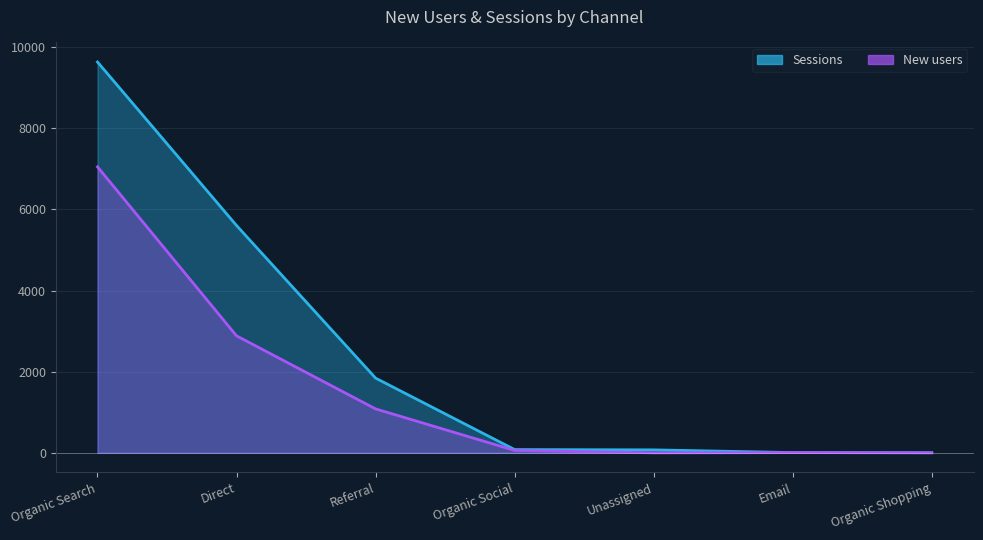

The Sessions series shows 73 at Unassigned. True or false?

True